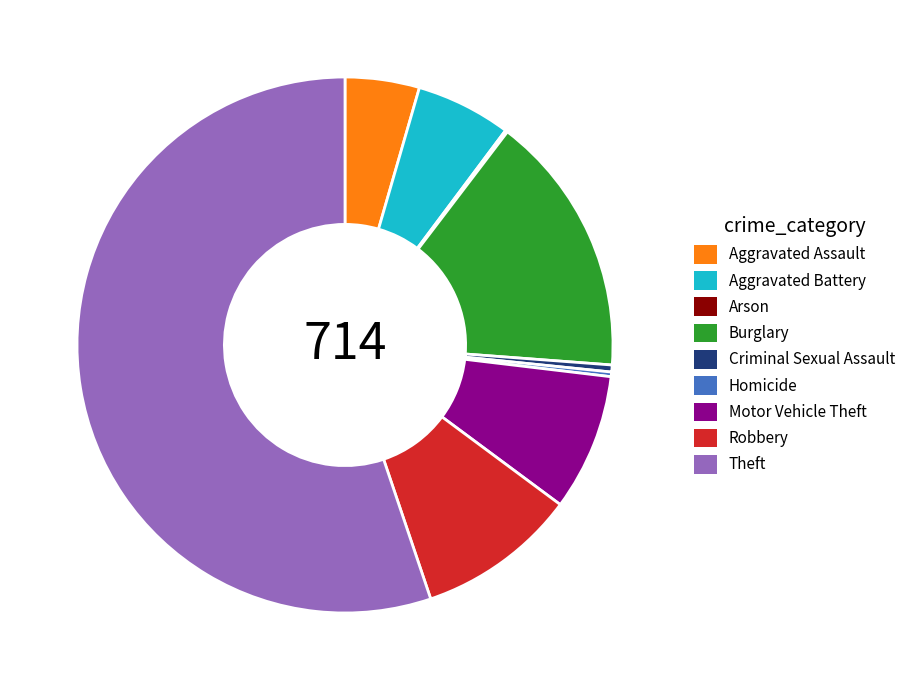

What is the majority slice?

Theft